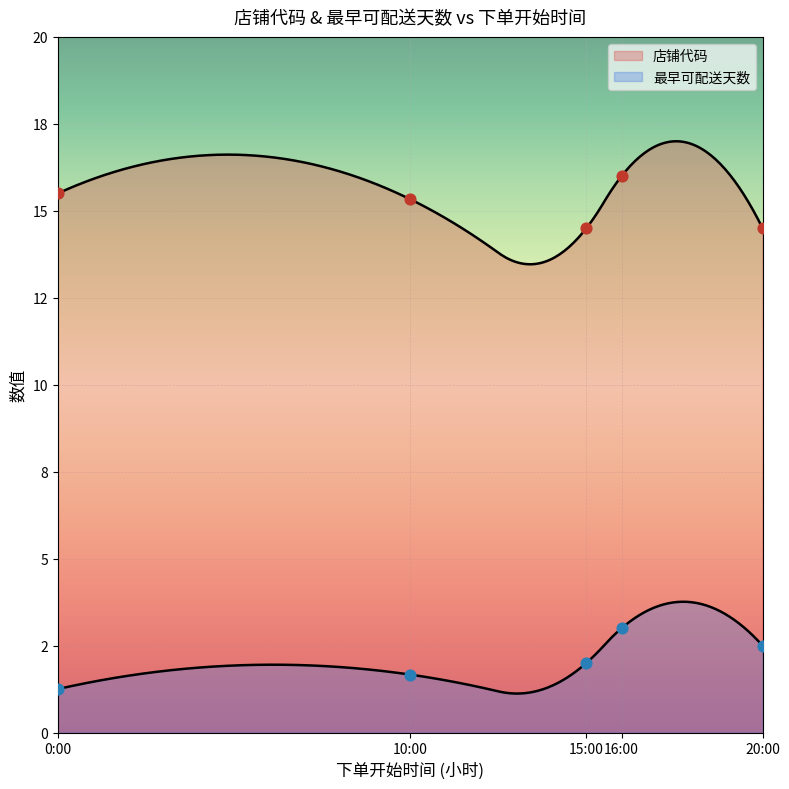

Which series reaches the maximum Y coordinate?

店铺代码